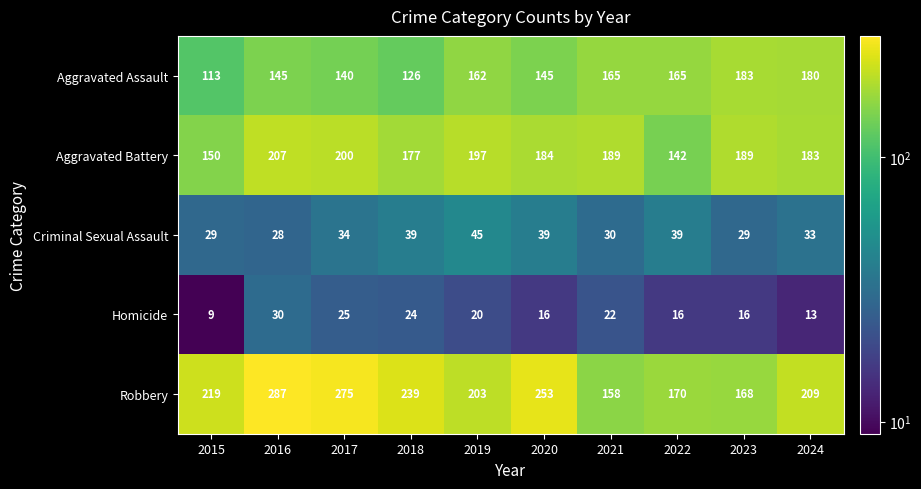

What is the total value across all series at 2023?

585